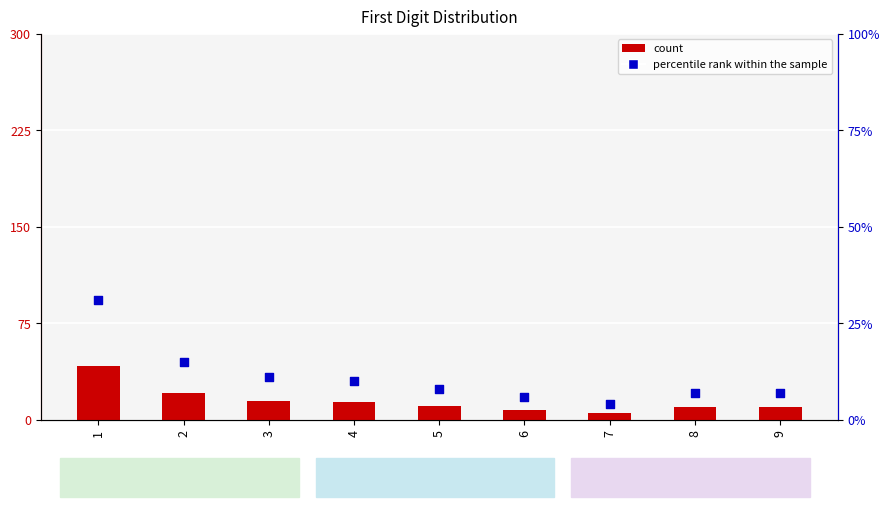

Is the value of percentile rank within the sample at 3 greater than the value of count at 2?

No